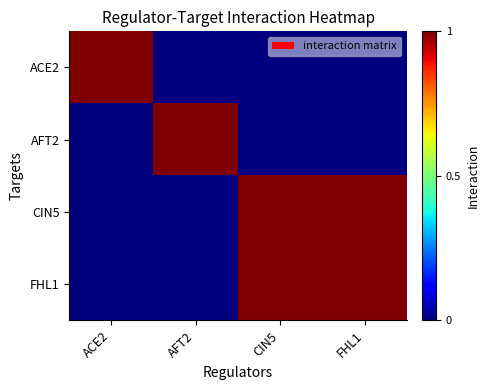

At which category is the sum across all series the highest?

CIN5